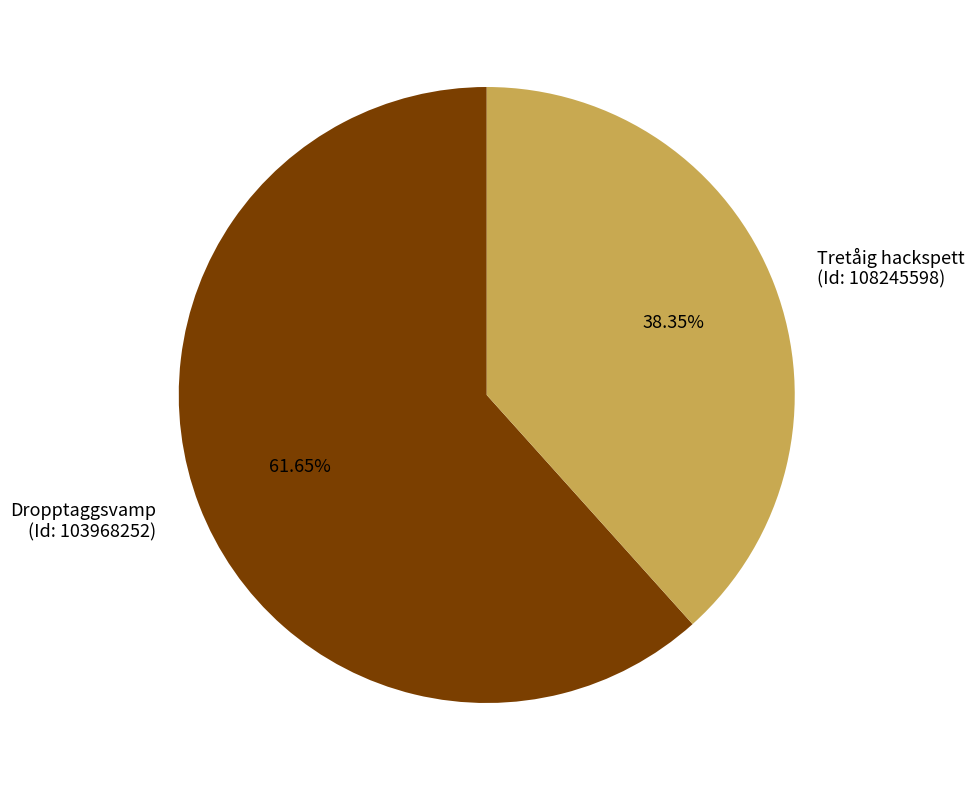

Between Dropptaggsvamp (Id: 103968252) and Tretåig hackspett (Id: 108245598), which is larger?

Dropptaggsvamp (Id: 103968252)